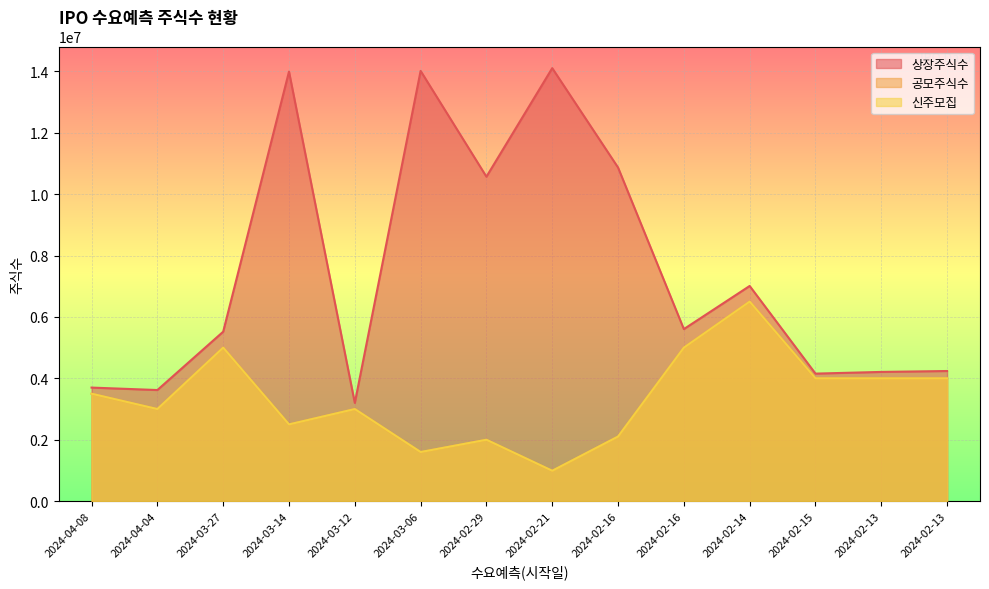

The value of 공모주식수 at 2024-02-14 is 6500000. True or false?

True